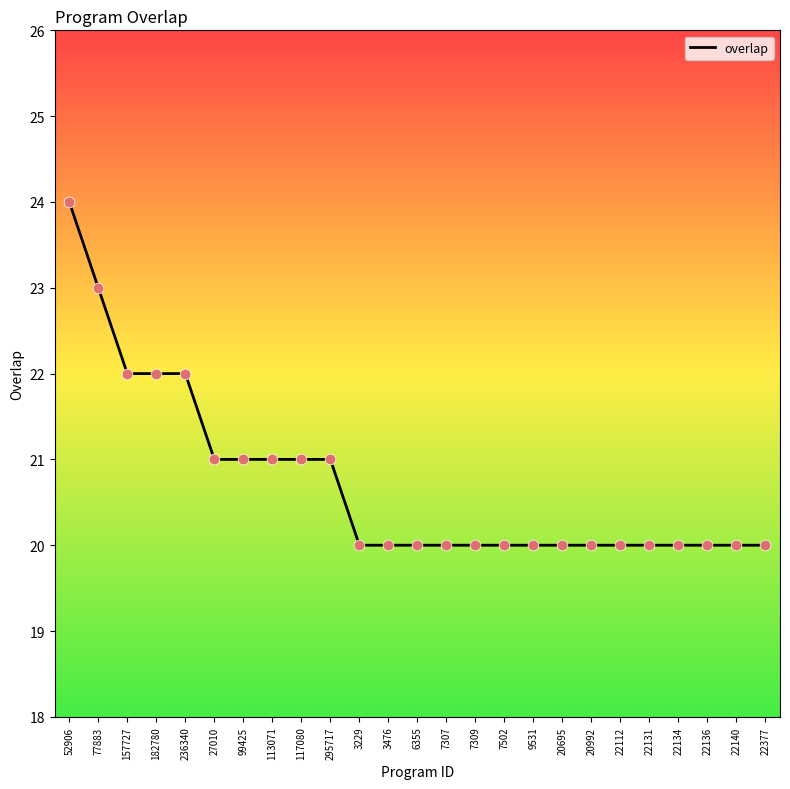

Between 7307 and 157727, which is larger?

157727